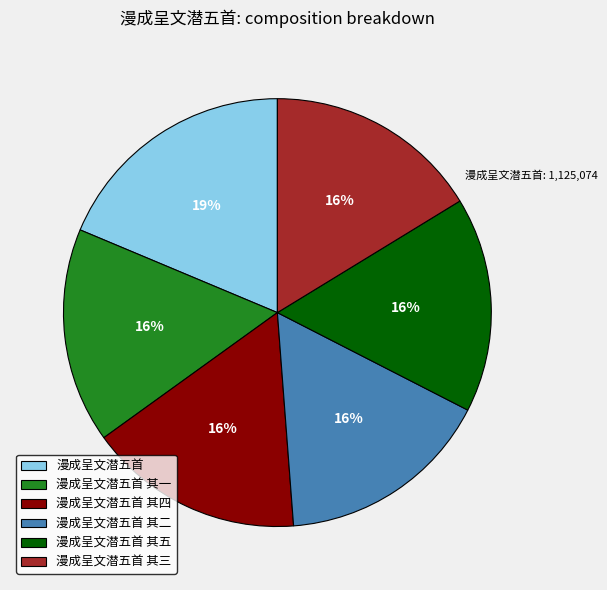

Does any single category account for the majority?

No